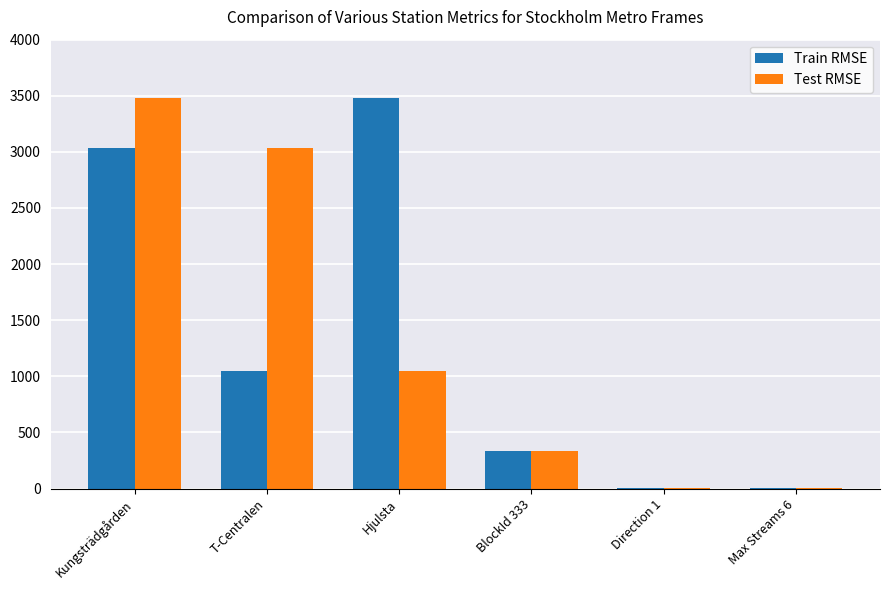

What is the sum of all Train RMSE values?

7903